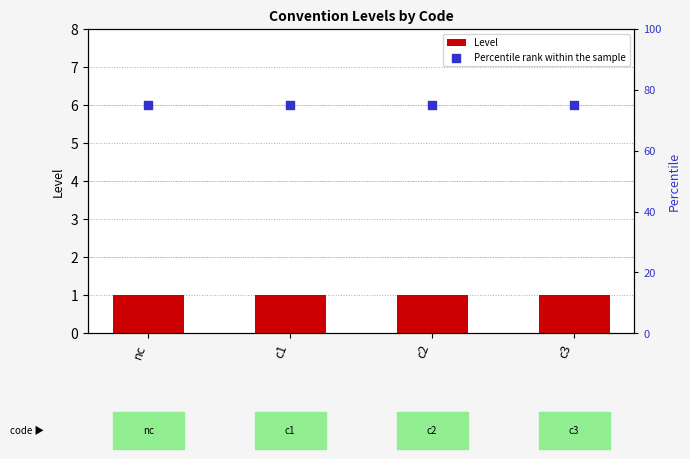

At how many categories does at least one series exceed 6?

4